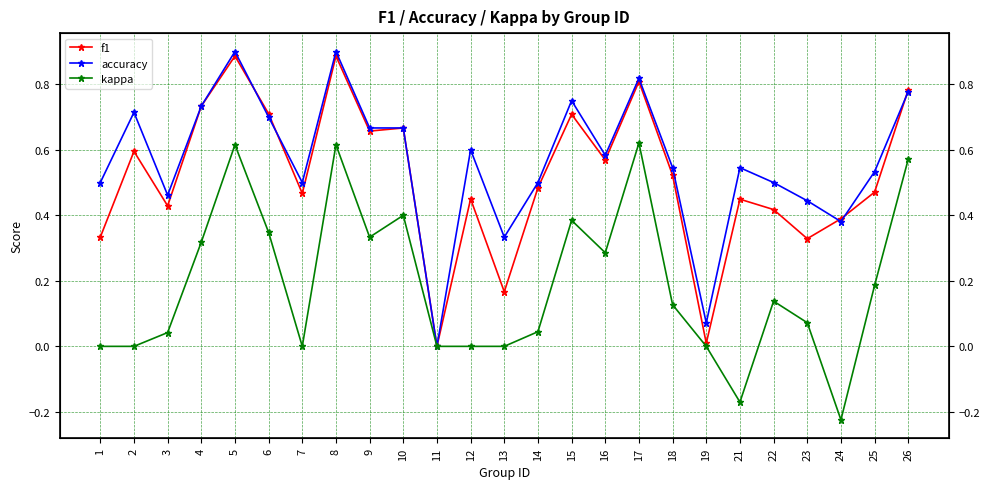

Rank the categories by accuracy value from lowest to highest.

11, 19, 13, 24, 23, 3, 1, 7, 14, 22, 25, 18, 21, 16, 12, 9, 10, 6, 2, 4, 15, 26, 17, 5, 8